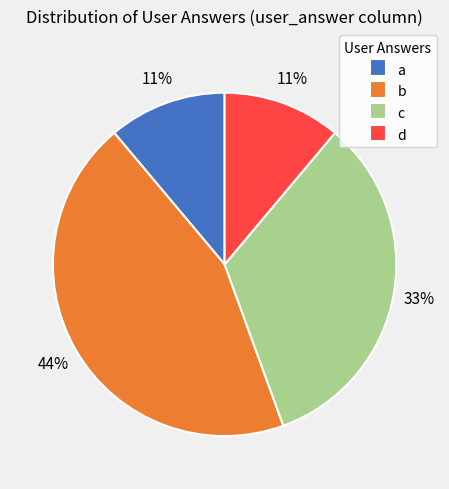

Is it true that c is 33% of the pie?

True